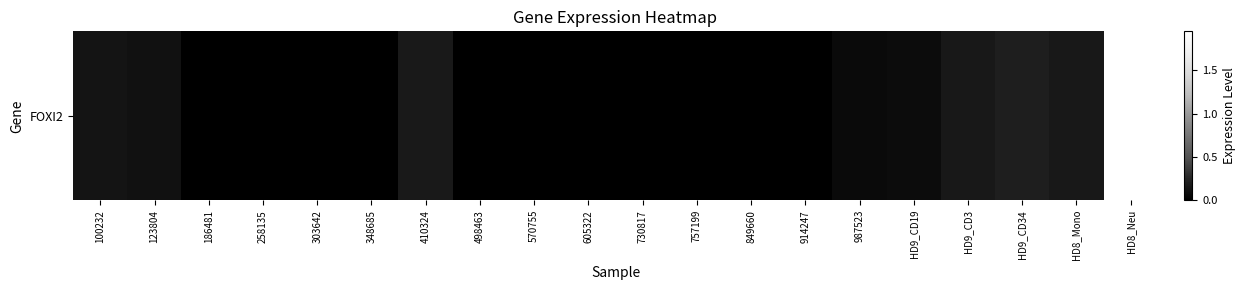

Count the number of values greater than 0.

9